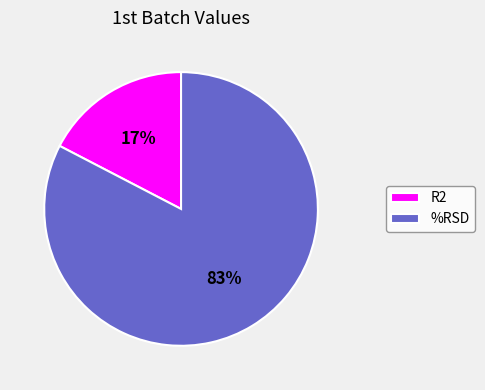

Combined, do %RSD and R2 account for over 50%?

Yes